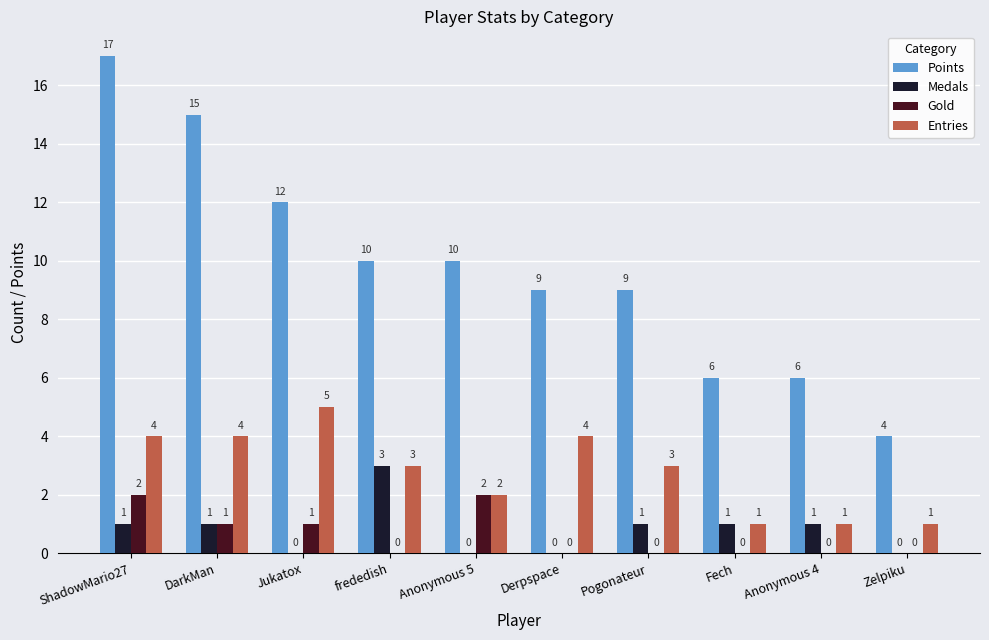

Which category has the highest value across all series?

ShadowMario27